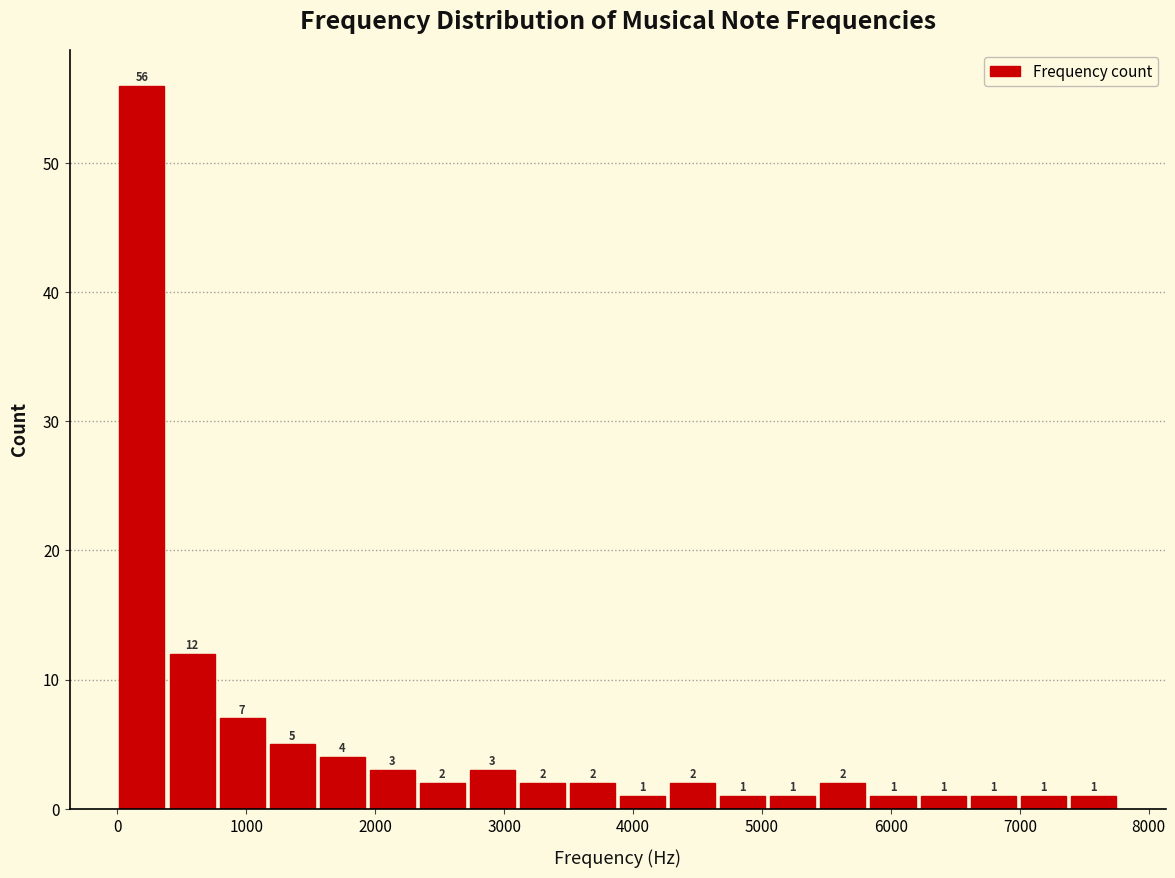

Around what value on the x-axis is the tallest bar? Give the approximate position of its centre, as read against the axis.

200